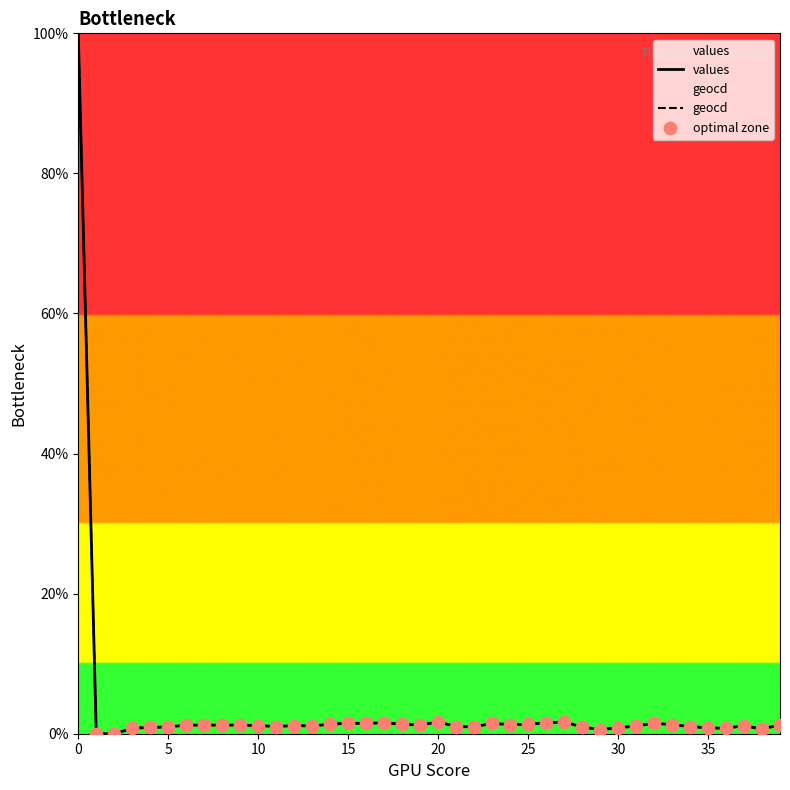

What are all the series names shown in the legend?

values, geocd